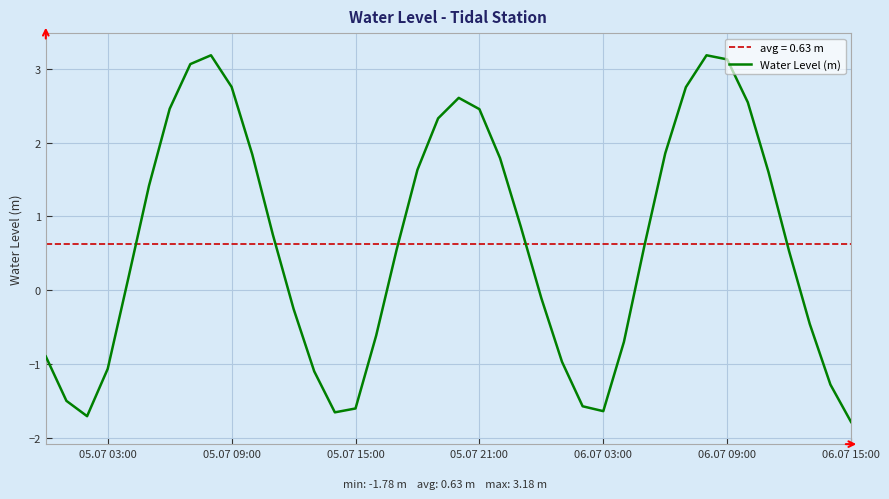

What is the average value?

0.6